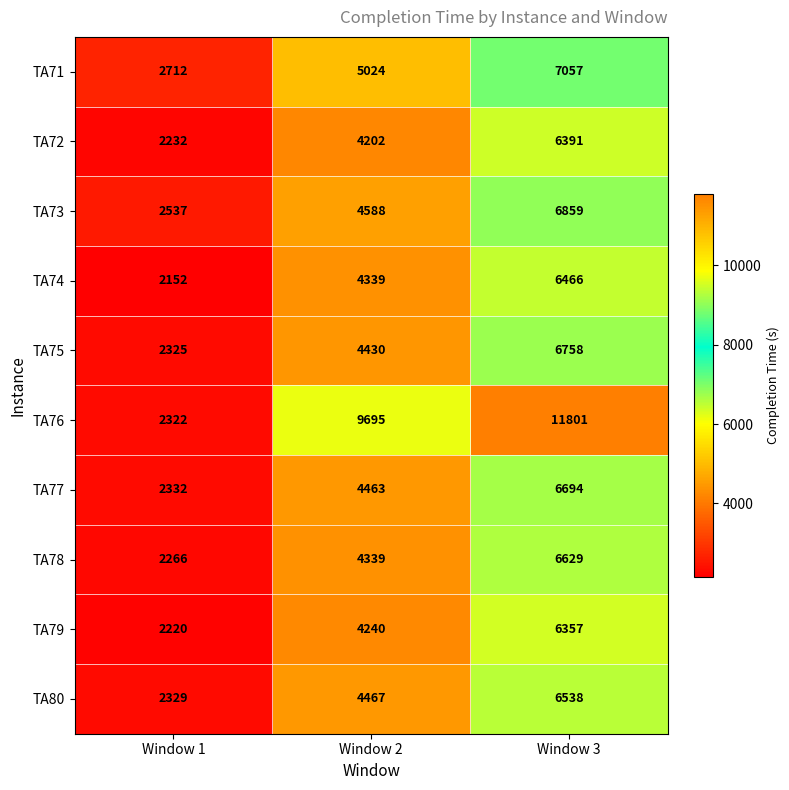

List the series in order of their peak value, highest first.

TA76, TA71, TA73, TA75, TA77, TA78, TA80, TA74, TA72, TA79